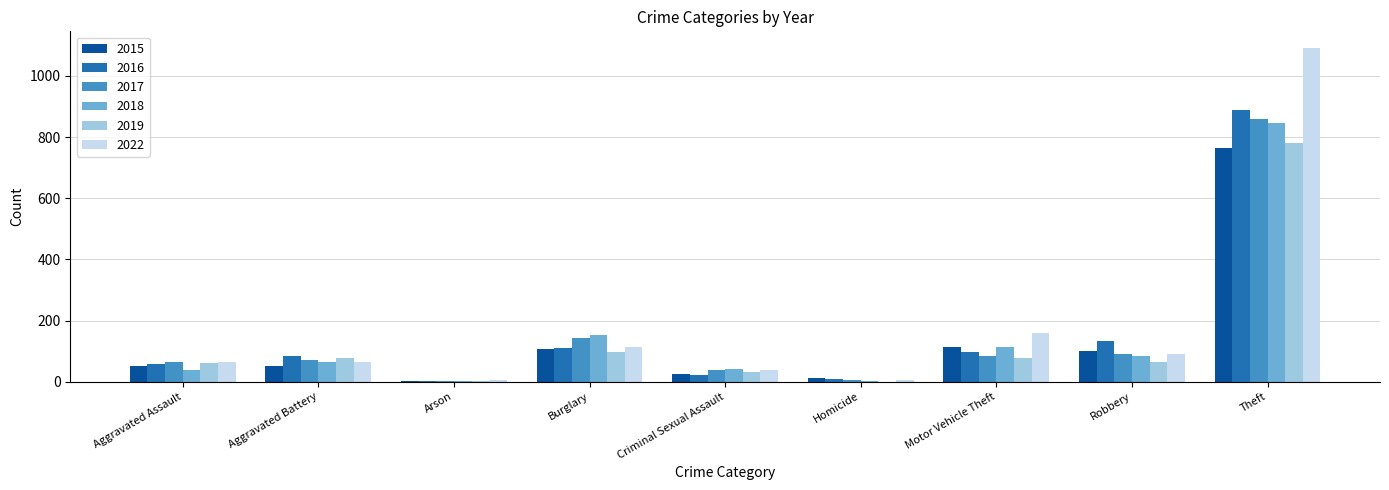

Between Motor Vehicle Theft and Theft, which series saw the biggest shift?

2022